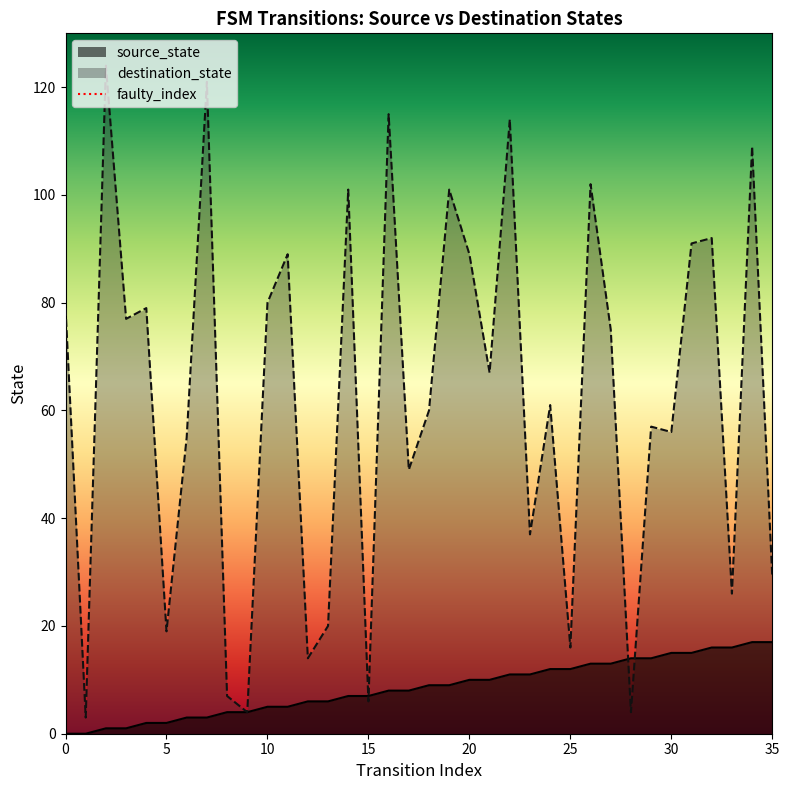

Rank the categories by source_state value from highest to lowest.

34, 35, 32, 33, 30, 31, 28, 29, 26, 27, 24, 25, 22, 23, 20, 21, 18, 19, 16, 17, 14, 15, 12, 13, 10, 11, 8, 9, 6, 7, 4, 5, 2, 3, 0, 1